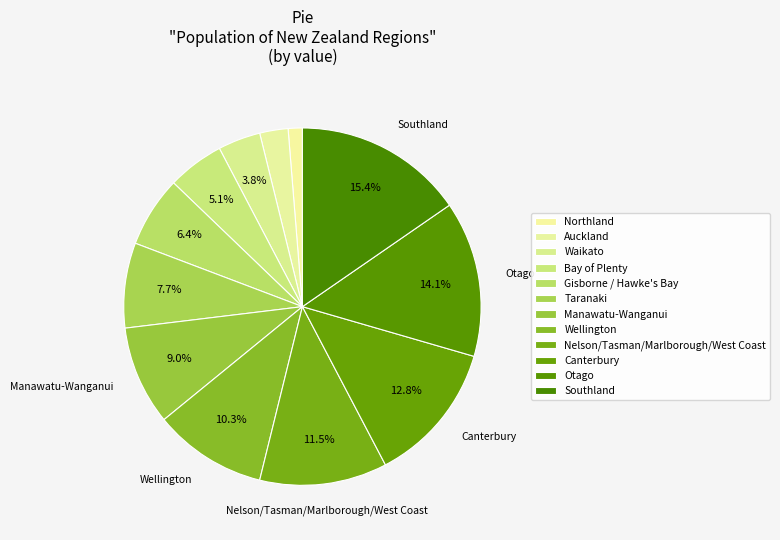

Does any single category account for the majority?

No